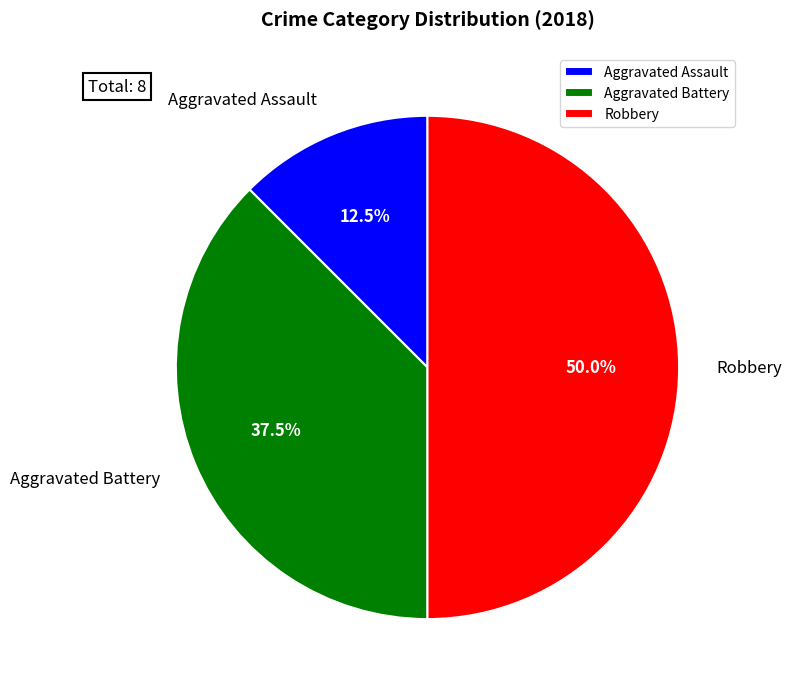

Rank the categories by value from highest to lowest.

Robbery, Aggravated Battery, Aggravated Assault